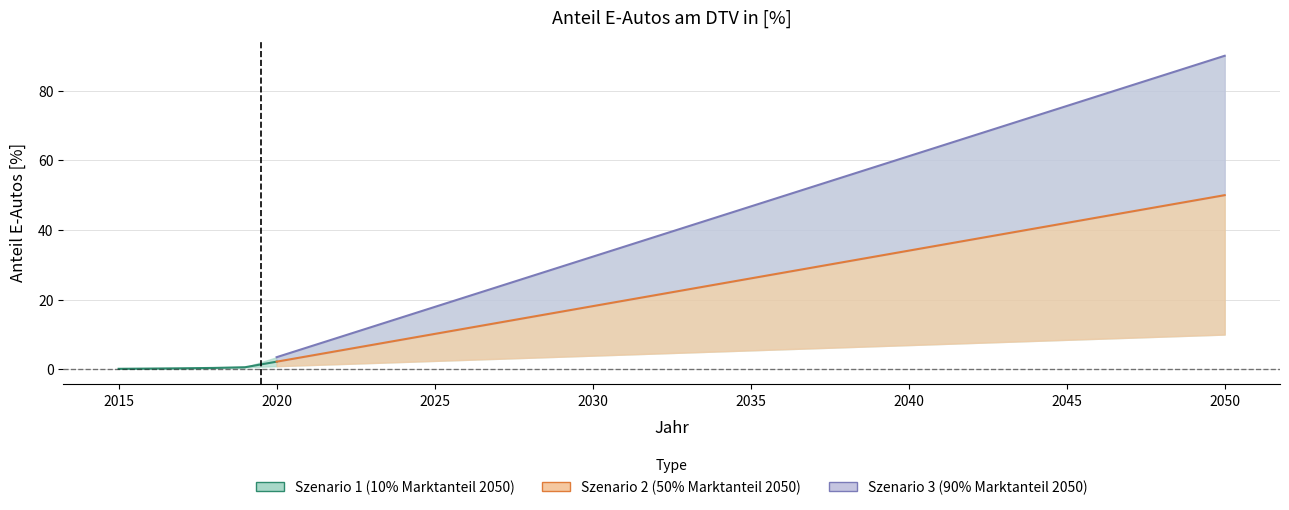

List the series in order of their overall mean, highest first.

Szenario 3, Szenario 2, Szenario 1